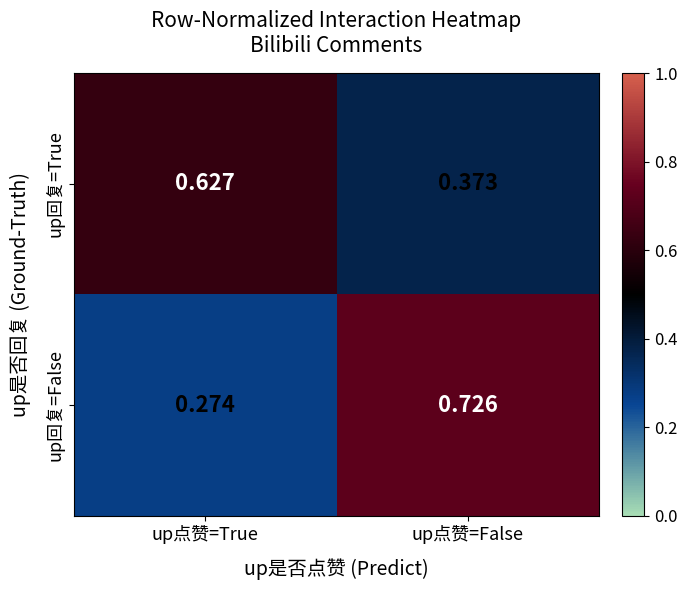

How many categories are shown in the chart?

2